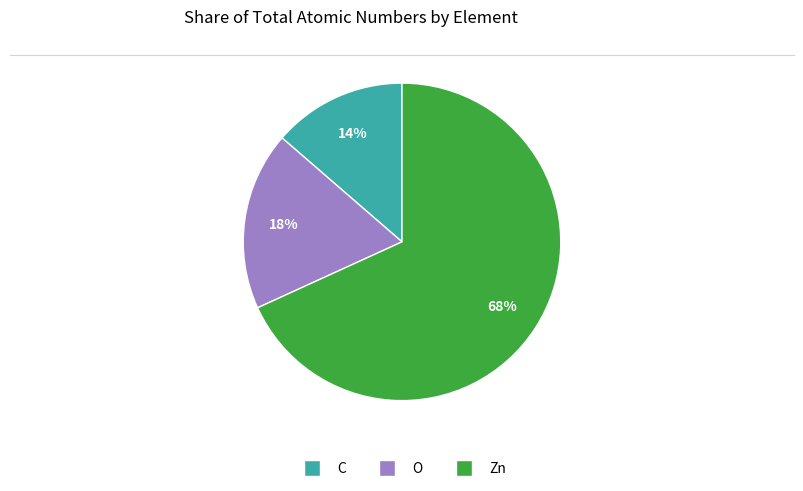

What percentage is the O slice, to the nearest percent?

18%